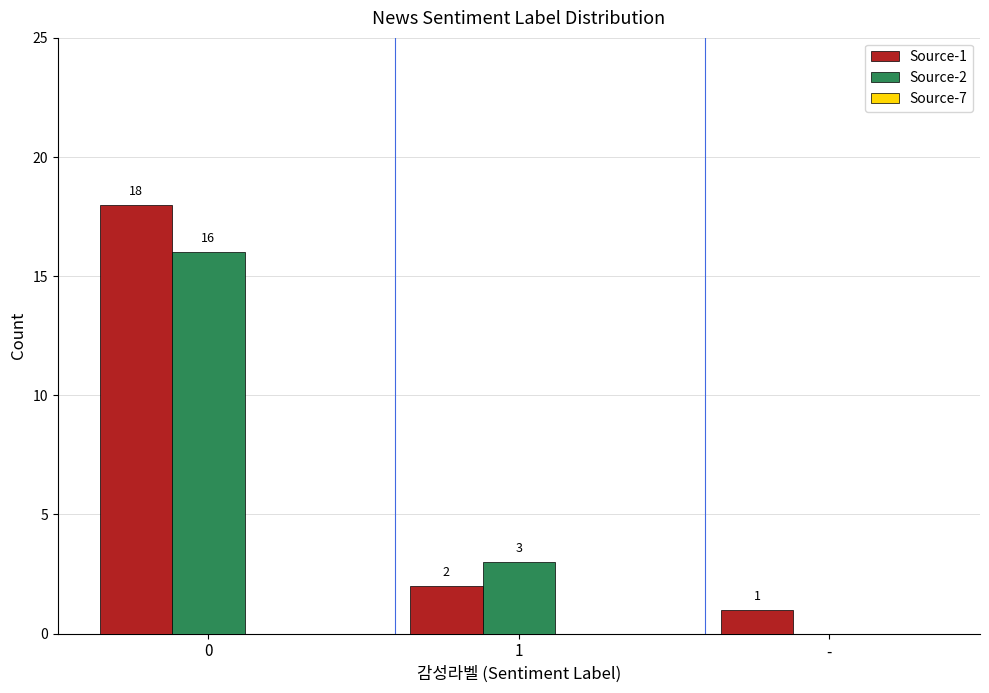

Which series changed the most between 0 and -?

Source-1